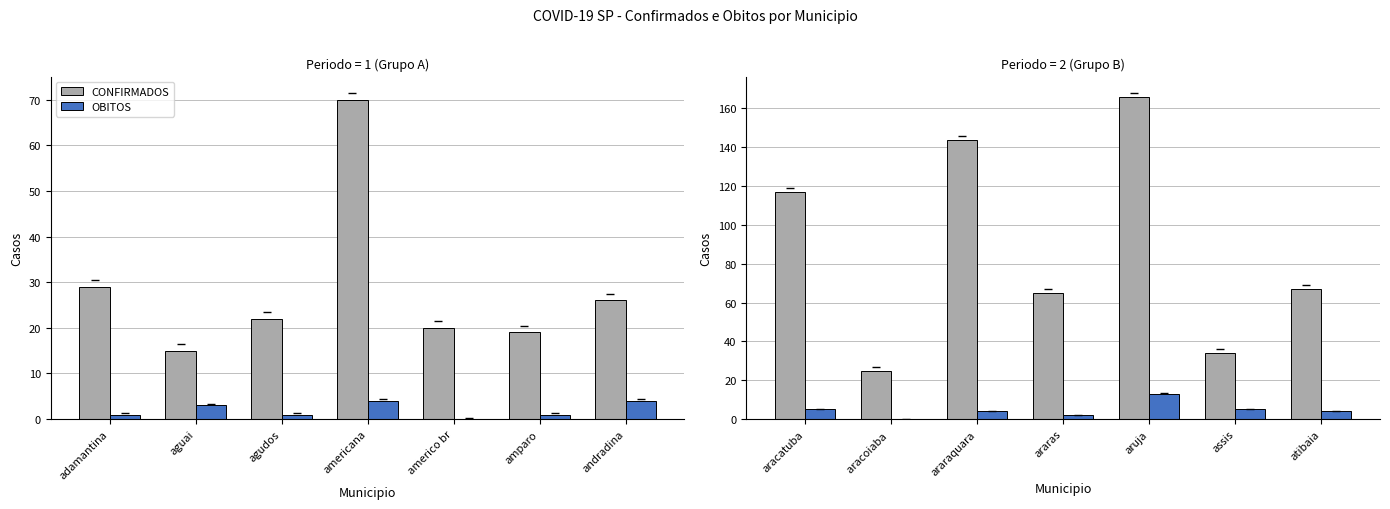

What is the value of the OBITOS bar at the 7th from the left?

4